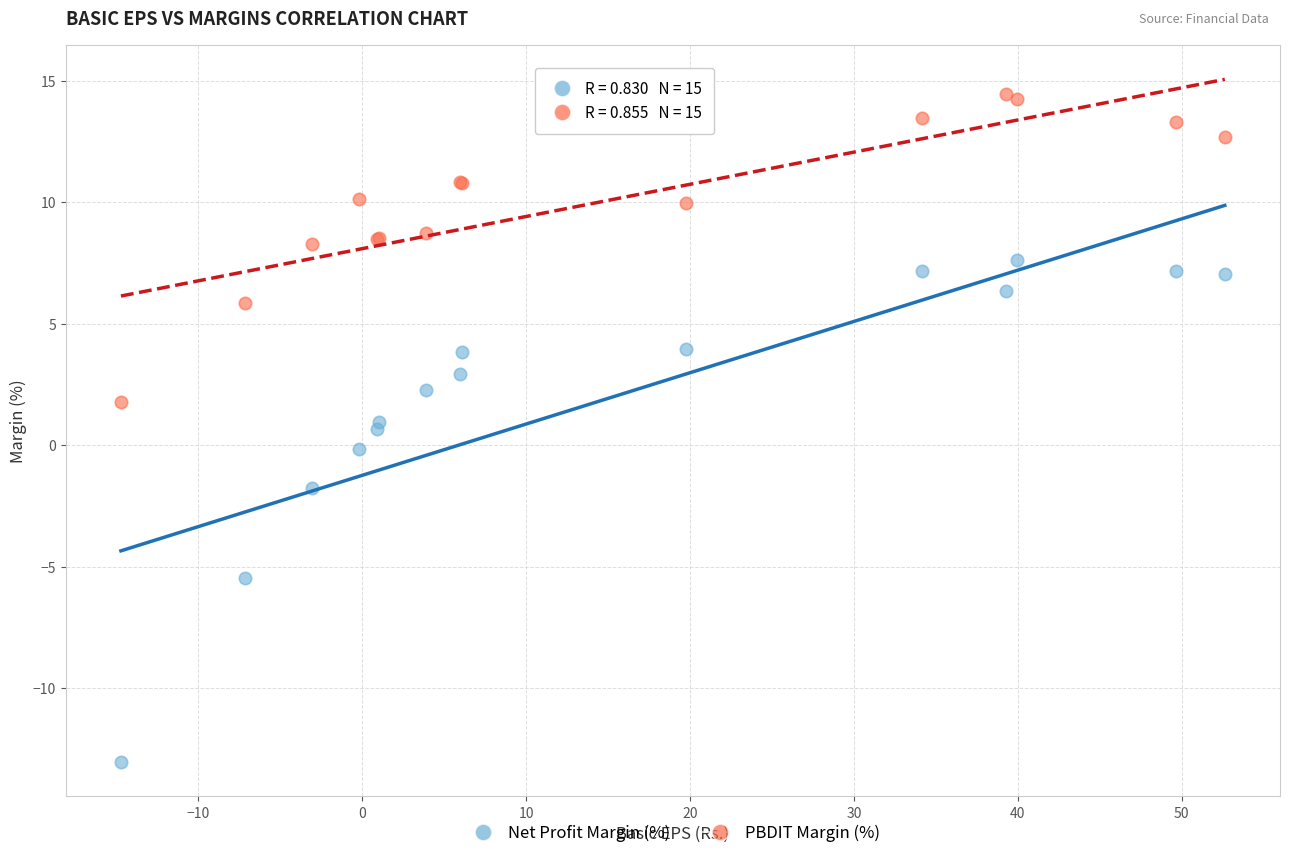

Which series has the largest Y range (max minus min)?

Net Profit Margin (%)